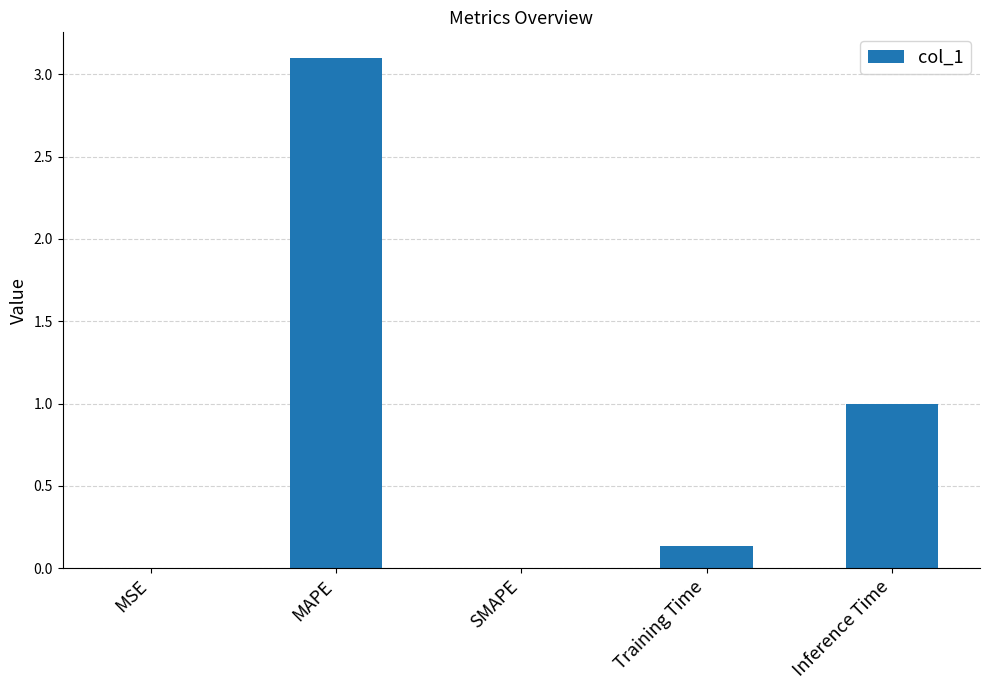

True or false: the data shows -1.6 at SMAPE.

False